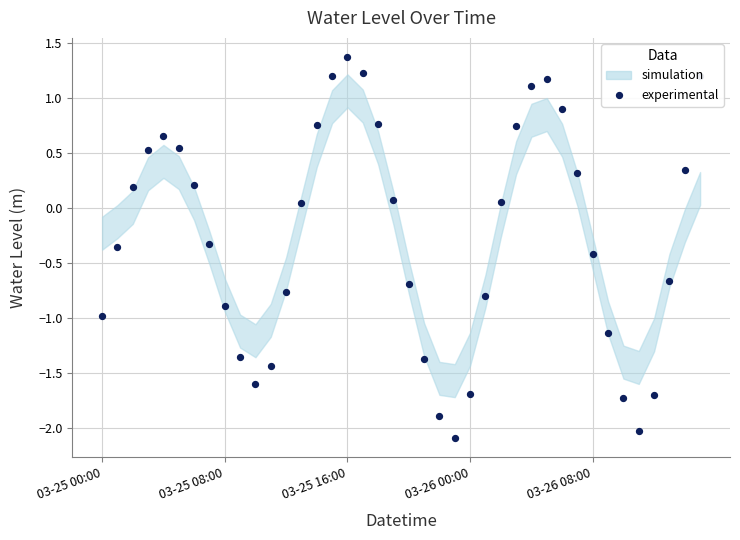

What is the change in value from 8 to 9?

-0.5